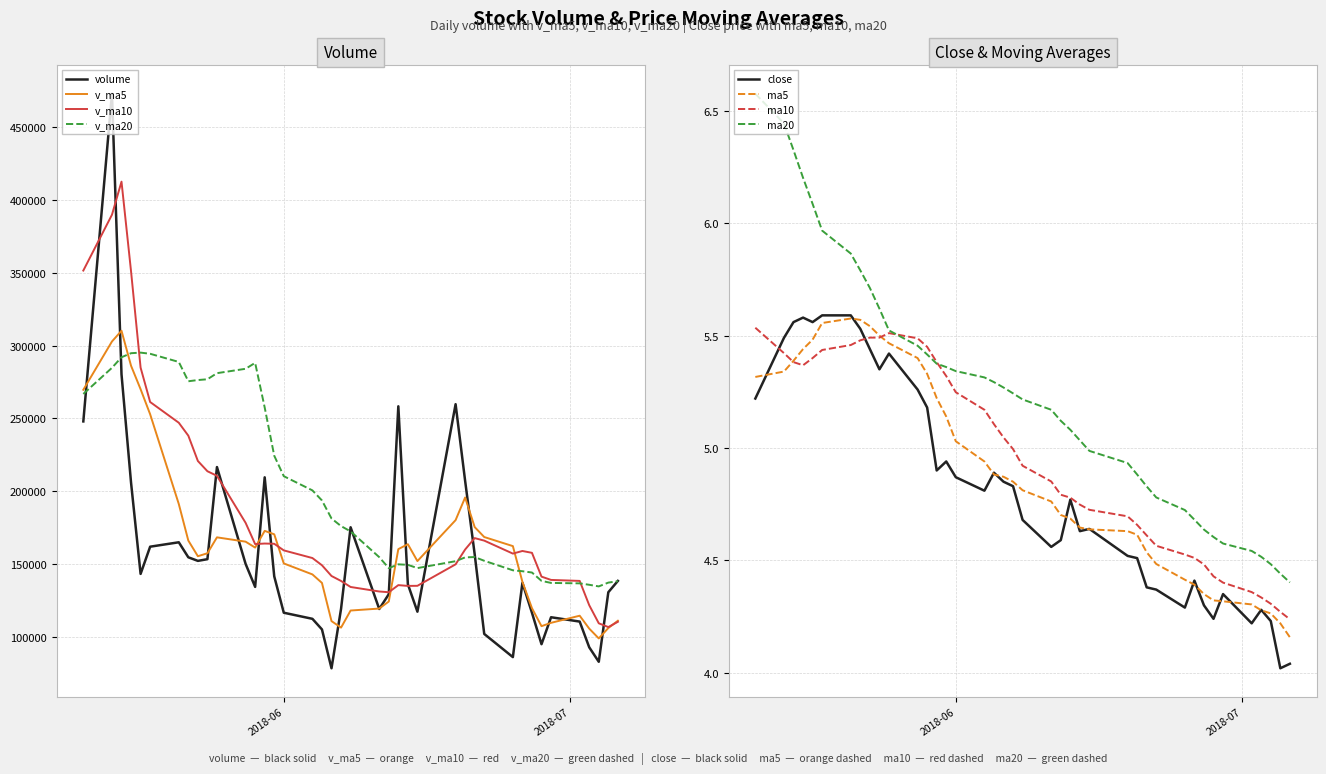

At which category does the chart reach its minimum across all series?

2018-06-06